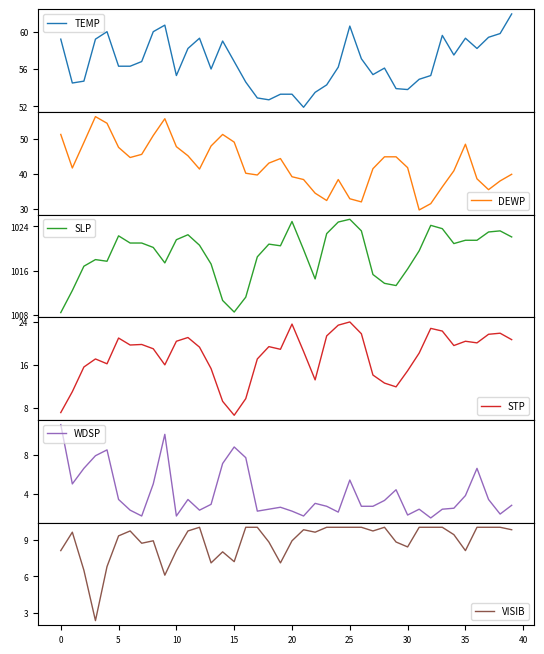

Which series has the largest range (max minus min)?

DEWP